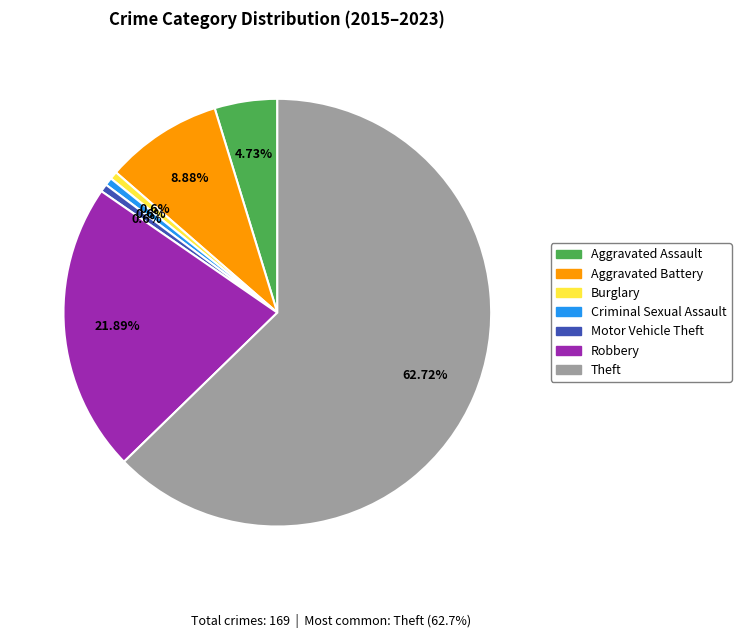

Which category has the biggest portion of the pie?

Theft